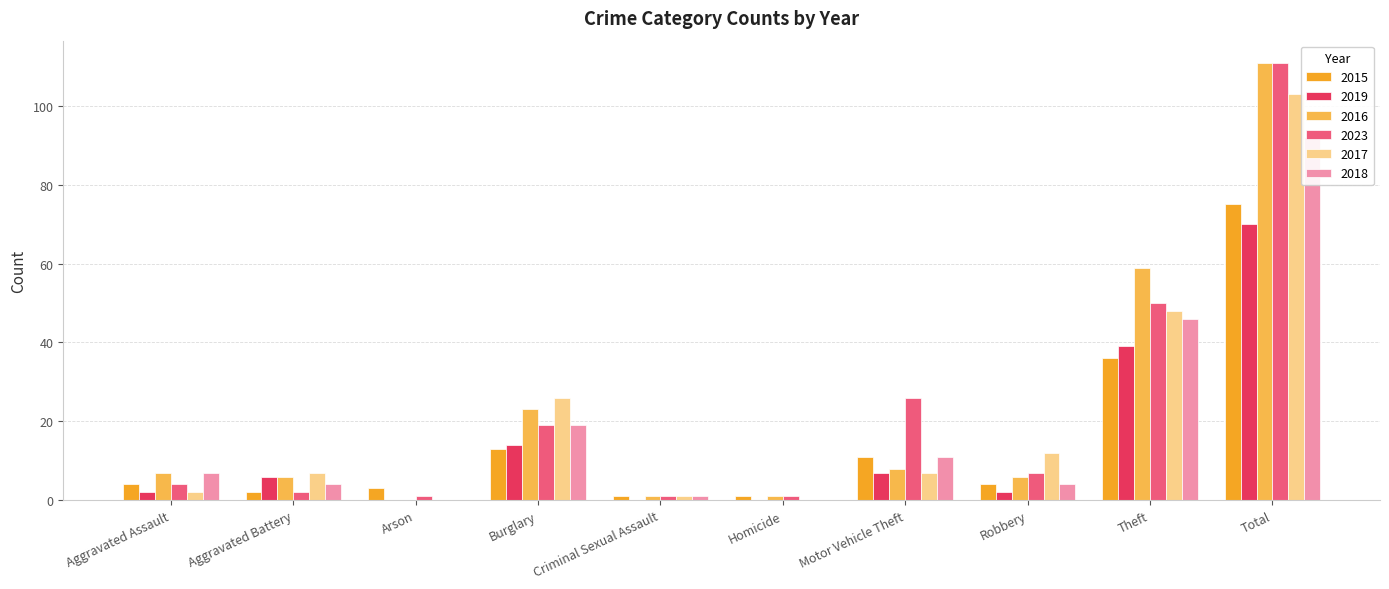

What is the difference between the highest and lowest values at Burglary?

13